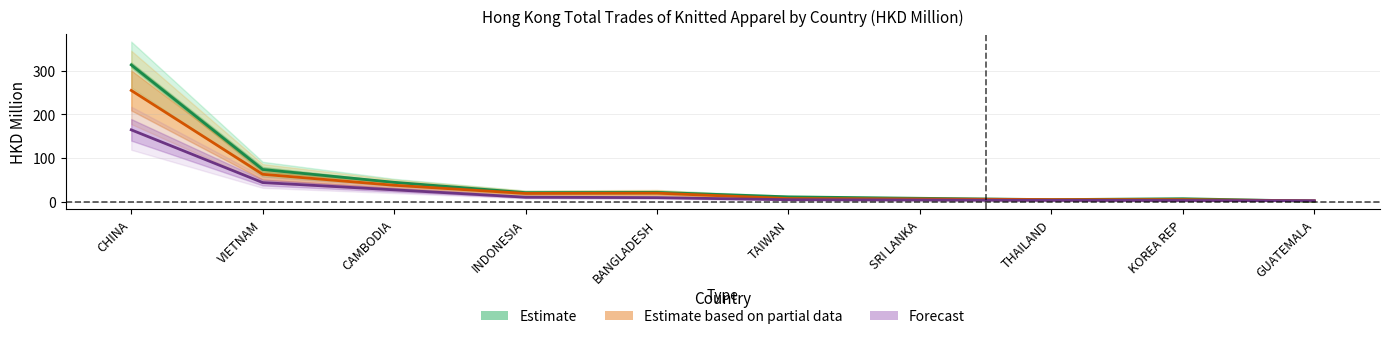

What is the difference between the Estimate values at INDONESIA and TAIWAN?

9.7